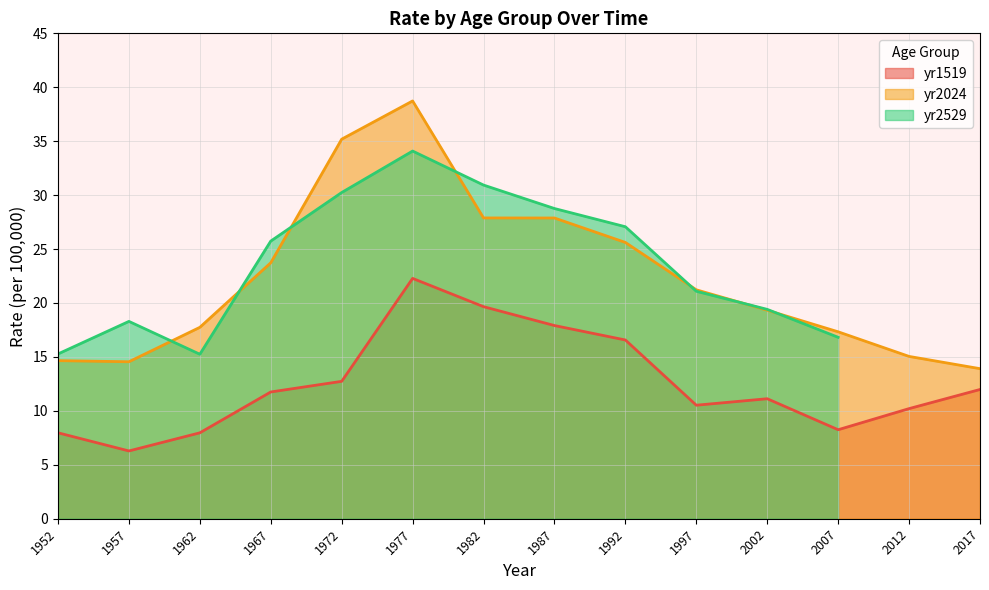

Where does the yr2024 series first go above 21?

1967